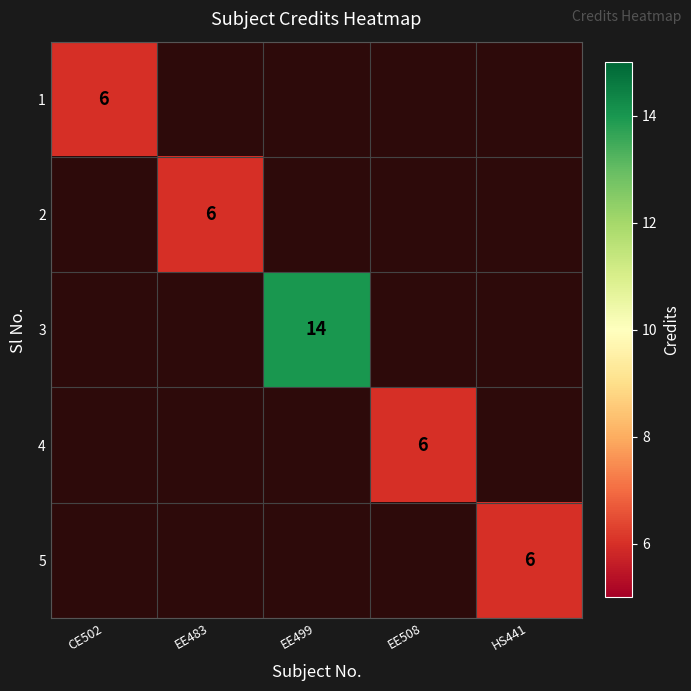

What is the smallest value displayed?

6.0